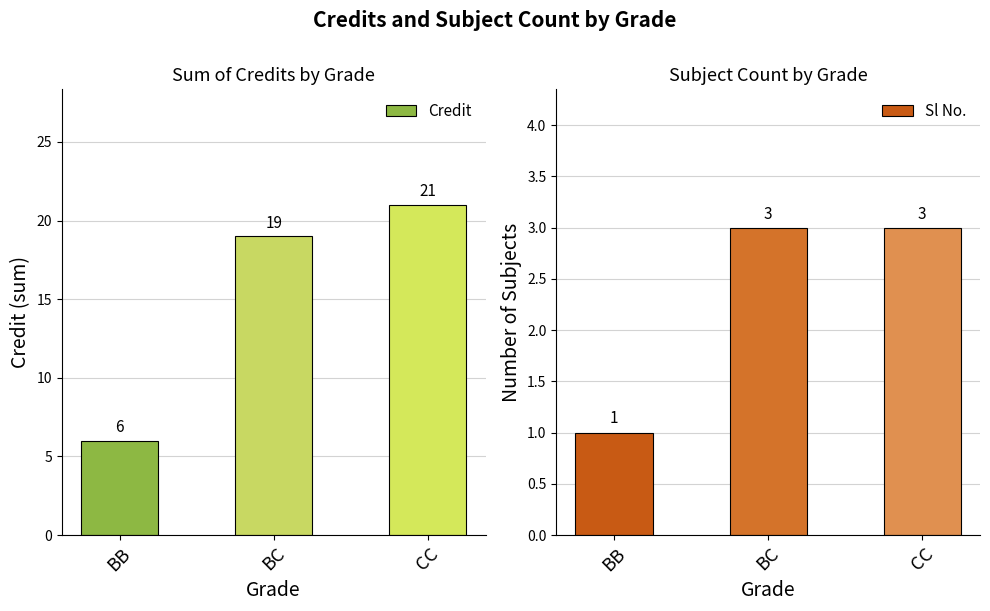

Rank the series by their average value, from highest to lowest.

Credit, Sl No.